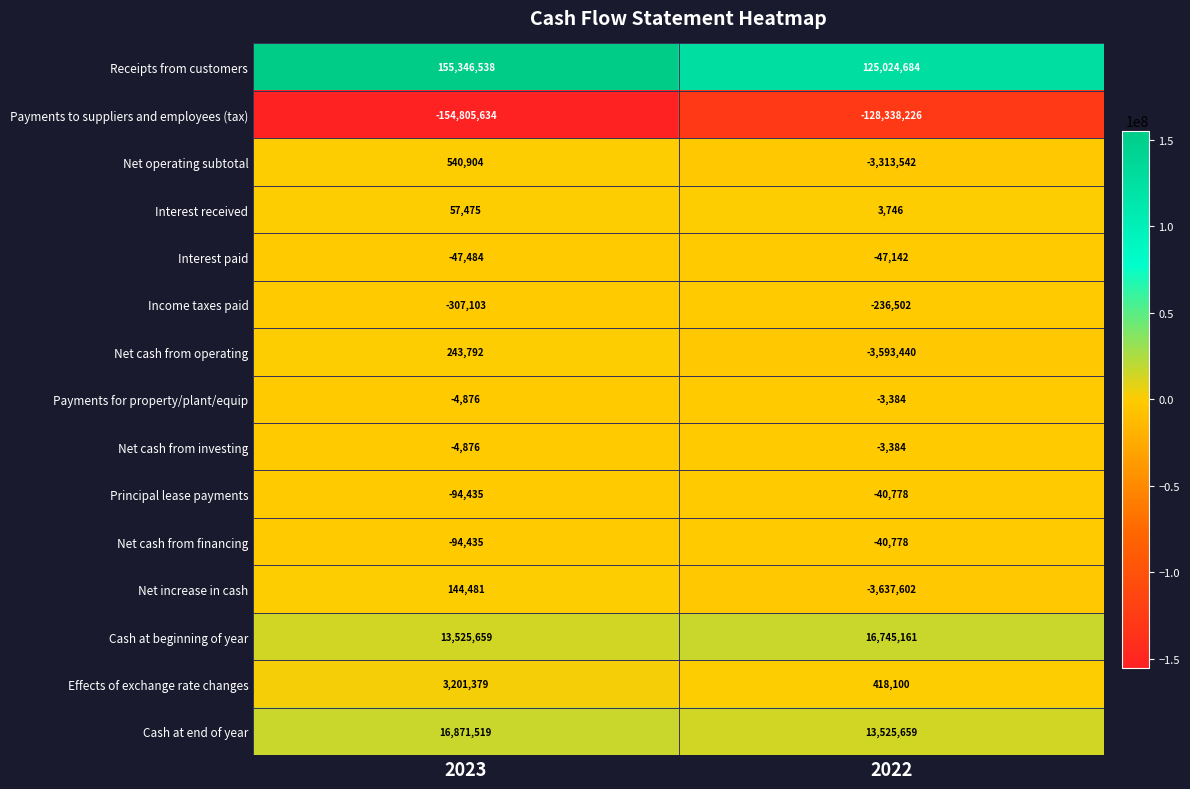

Which series has the largest range (max minus min)?

Receipts from customers